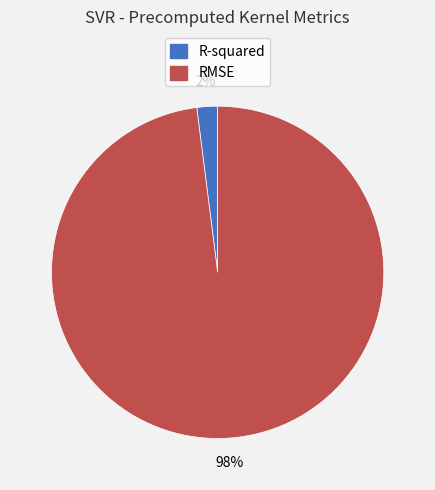

Which slice represents more than half of the pie?

RMSE